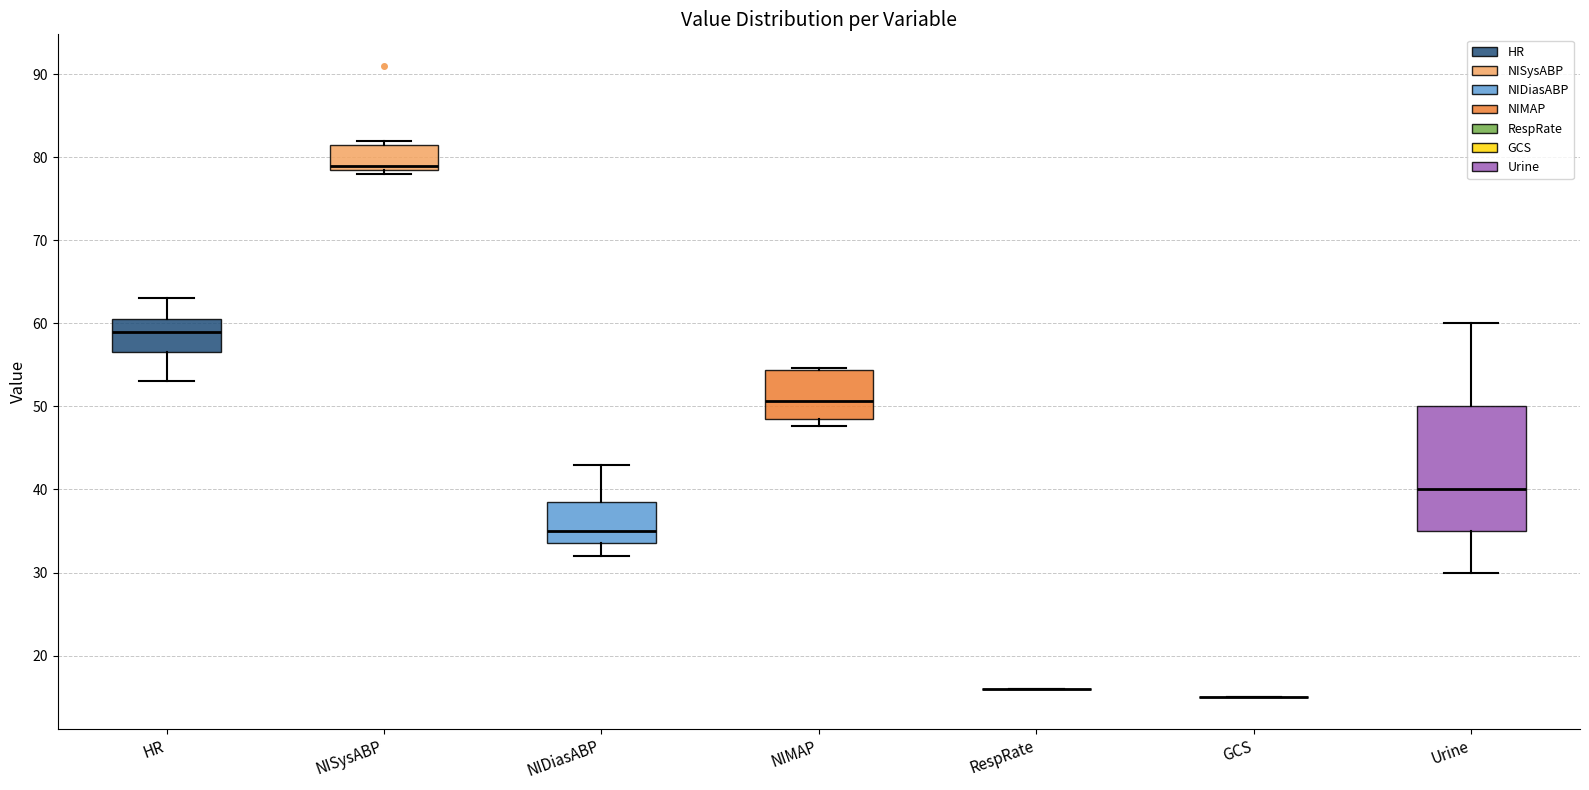

Reading left to right, transcribe this box plot: for each box, give where its median line is, the range the box spans, and where its two whiskers end, as read against the y-axis. The values are not printed on the chart, so give them approximately, as read against the axis.

HR: median 59, box 57 to 61, whiskers 53 to 63
NISysABP: median 79 (just above the box's lower edge), box 79 to 82, whiskers 78 to 82 (just above the box's upper edge)
NIDiasABP: median 35, box 34 to 39, whiskers 32 to 43
NIMAP: median 51, box 49 to 54, whiskers 48 to 55
RespRate: box collapsed to a line at 16, whiskers 16 to 16
GCS: box collapsed to a line at 15, whiskers 15 to 15
Urine: median 40, box 35 to 50, whiskers 30 to 60